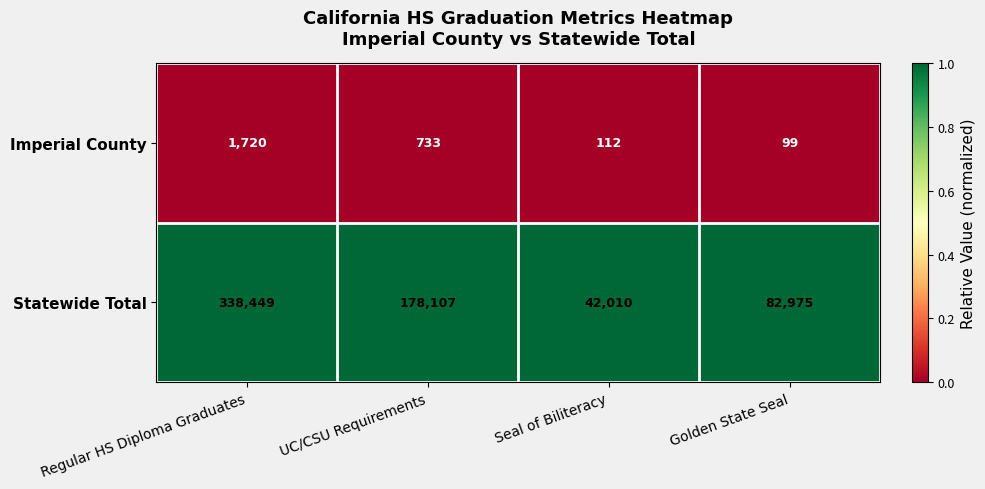

At which category does the chart reach its peak across all series?

Regular HS Diploma Graduates